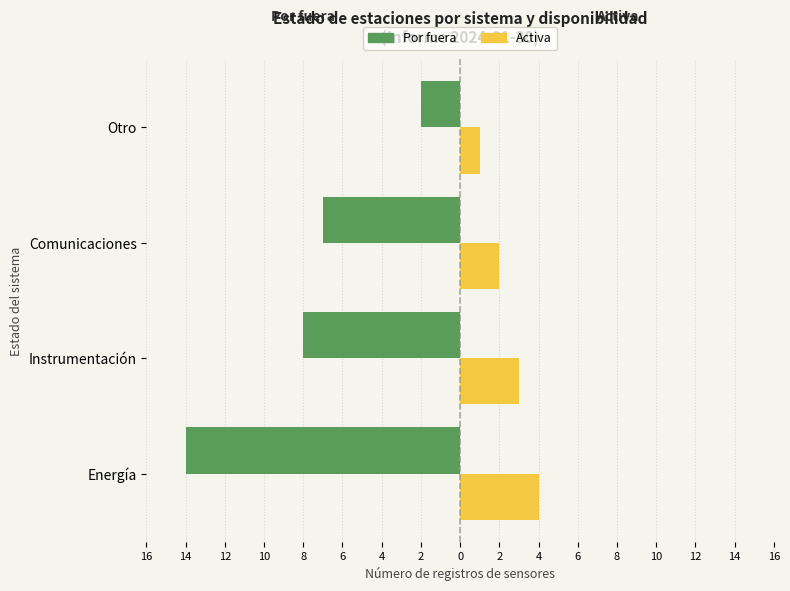

What are all the series names shown in the legend?

Por fuera, Activa